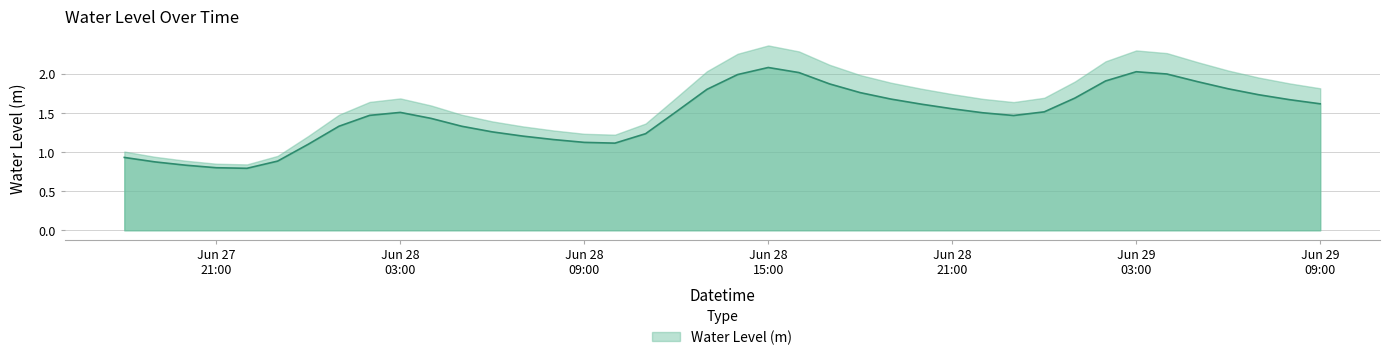

Rank the categories by value from highest to lowest.

2025-06-28 15:00:00, 2025-06-29 03:00:00, 2025-06-28 16:00:00, 2025-06-29 04:00:00, 2025-06-28 14:00:00, 2025-06-29 02:00:00, 2025-06-29 05:00:00, 2025-06-28 17:00:00, 2025-06-29 06:00:00, 2025-06-28 13:00:00, 2025-06-28 18:00:00, 2025-06-29 07:00:00, 2025-06-29 01:00:00, 2025-06-28 19:00:00, 2025-06-29 08:00:00, 2025-06-29 09:00:00, 2025-06-28 20:00:00, 2025-06-28 21:00:00, 2025-06-28 12:00:00, 2025-06-29 00:00:00, 2025-06-28 03:00:00, 2025-06-28 22:00:00, 2025-06-28 02:00:00, 2025-06-28 23:00:00, 2025-06-28 04:00:00, 2025-06-28 05:00:00, 2025-06-28 01:00:00, 2025-06-28 06:00:00, 2025-06-28 11:00:00, 2025-06-28 07:00:00, 2025-06-28 08:00:00, 2025-06-28 09:00:00, 2025-06-28 10:00:00, 2025-06-28 00:00:00, 2025-06-27 18:00:00, 2025-06-27 23:00:00, 2025-06-27 19:00:00, 2025-06-27 20:00:00, 2025-06-27 21:00:00, 2025-06-27 22:00:00